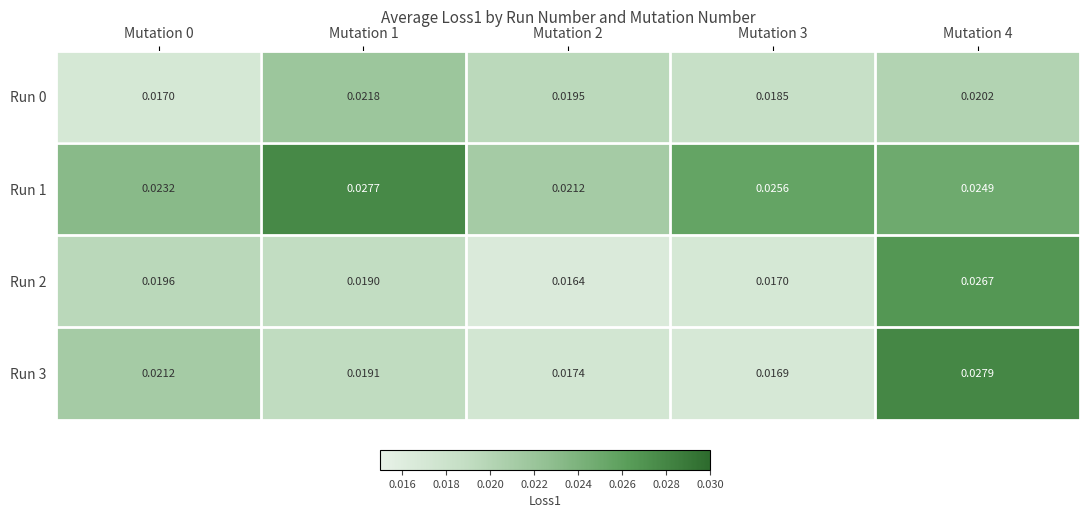

Which label corresponds to the largest value in the chart?

Mutation 4